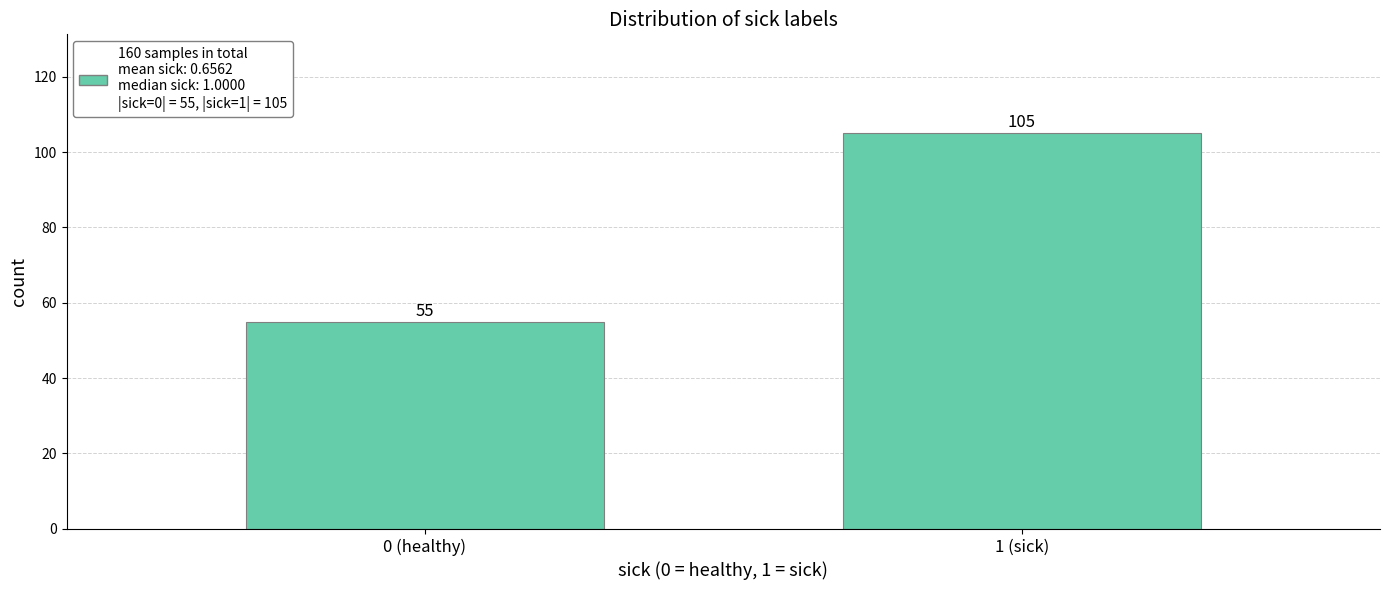

Reading left to right, list all the values displayed in this chart.

0 (healthy)=55	1 (sick)=105